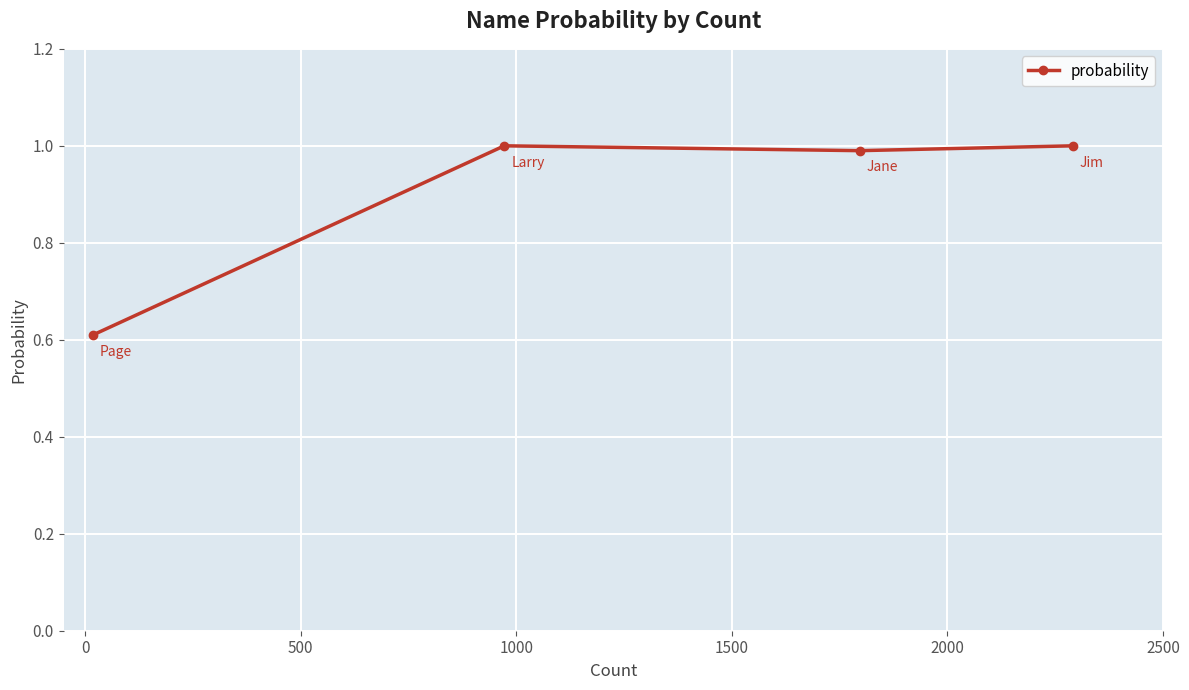

What is the value of the 3rd point from the left?

1.0